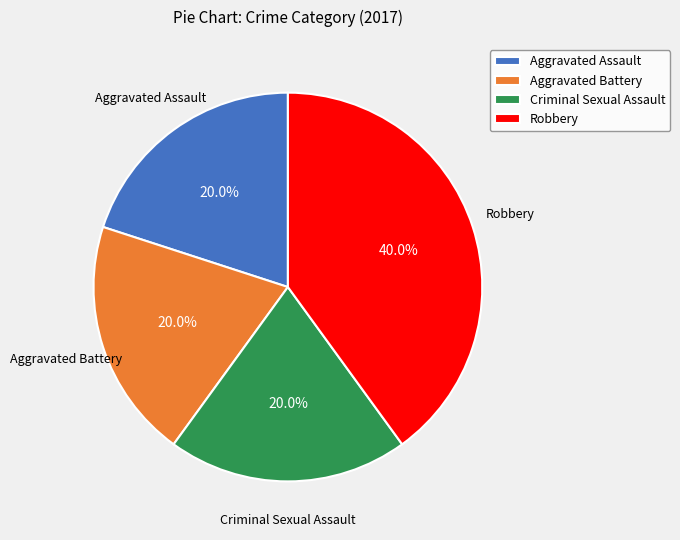

Between Aggravated Battery and Robbery, which is larger?

Robbery